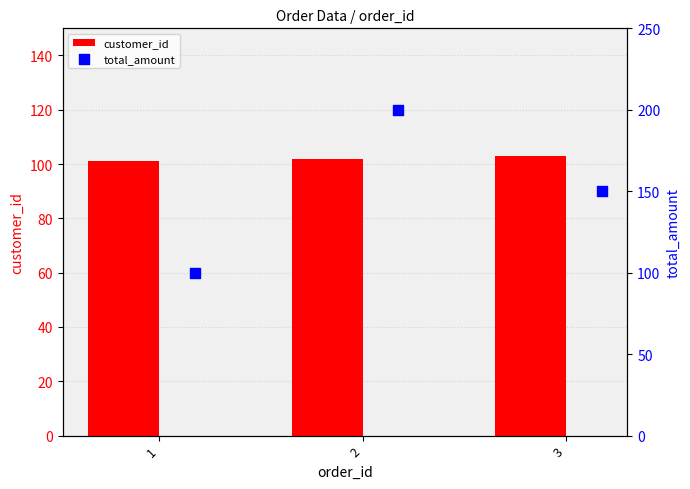

Which series contains the lowest Y value?

total_amount